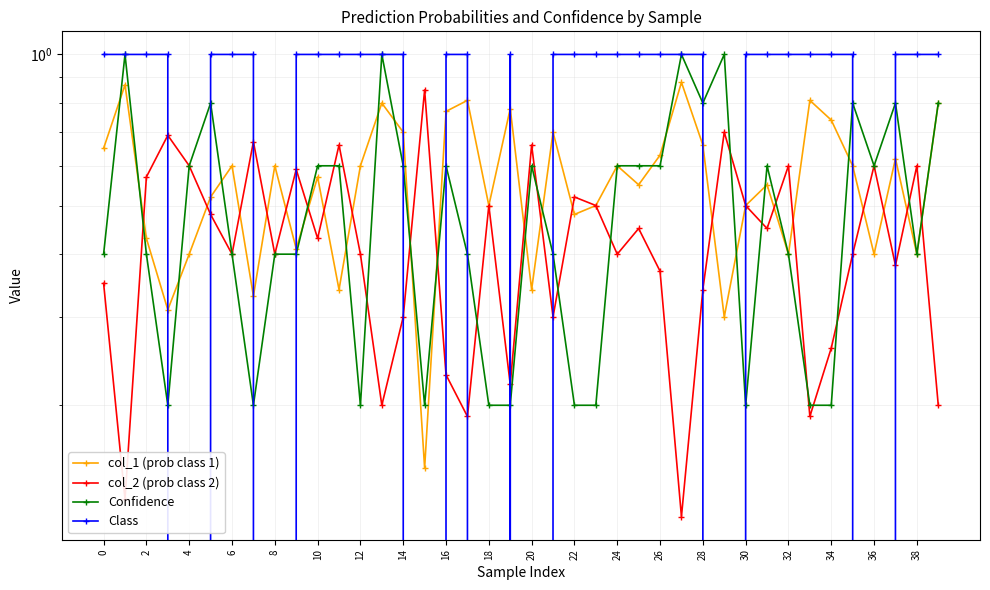

Between 18 and 38, which series saw the biggest shift?

col_2 (prob class 2)